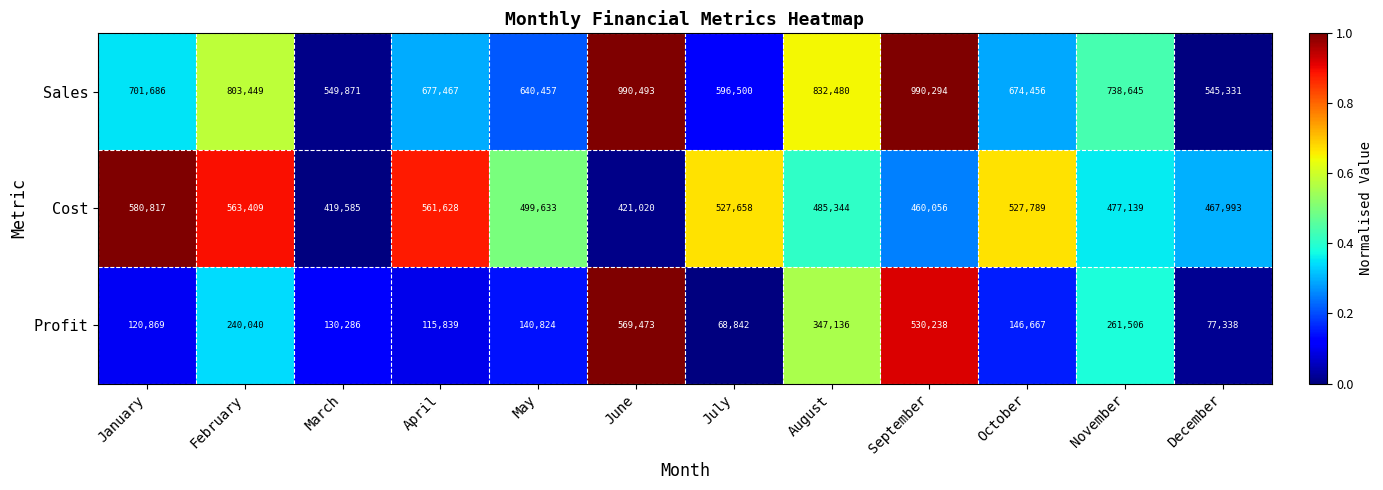

Rank the series by their maximum value, from highest to lowest.

Sales, Cost, Profit